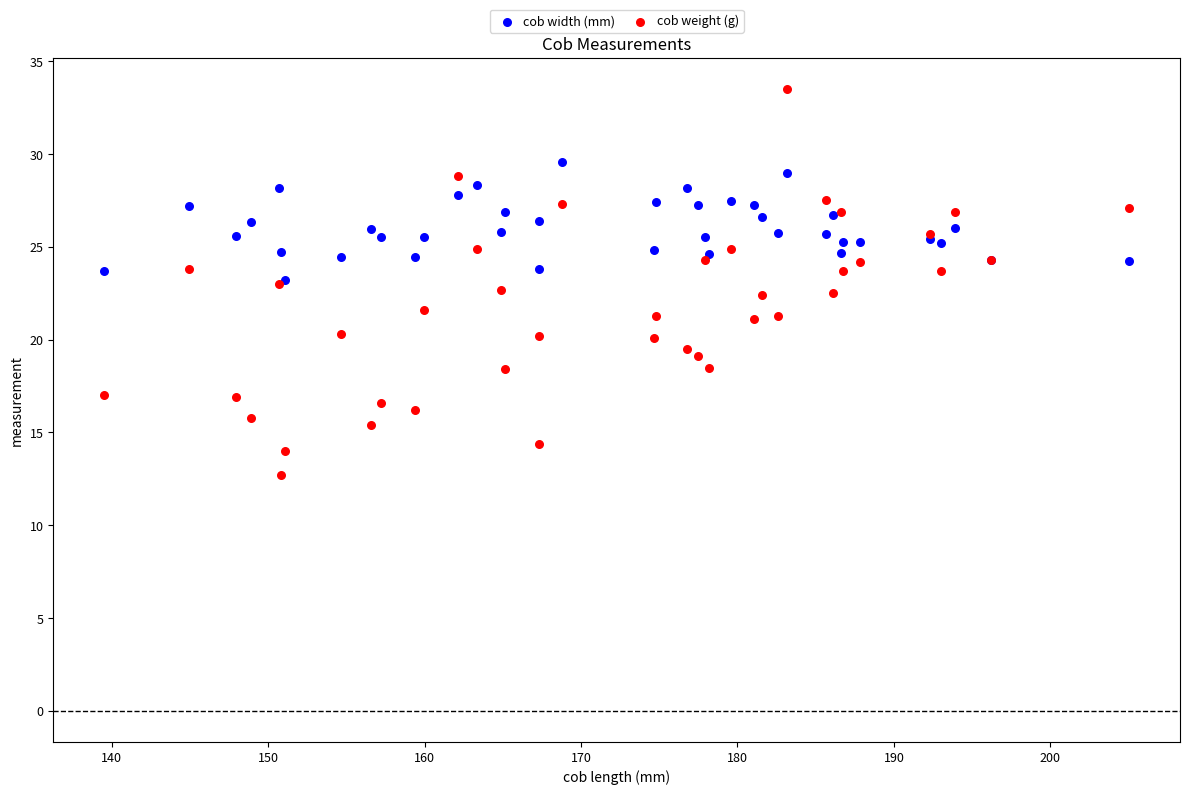

What are all the series names shown in the legend?

cob width (mm), cob weight (g)